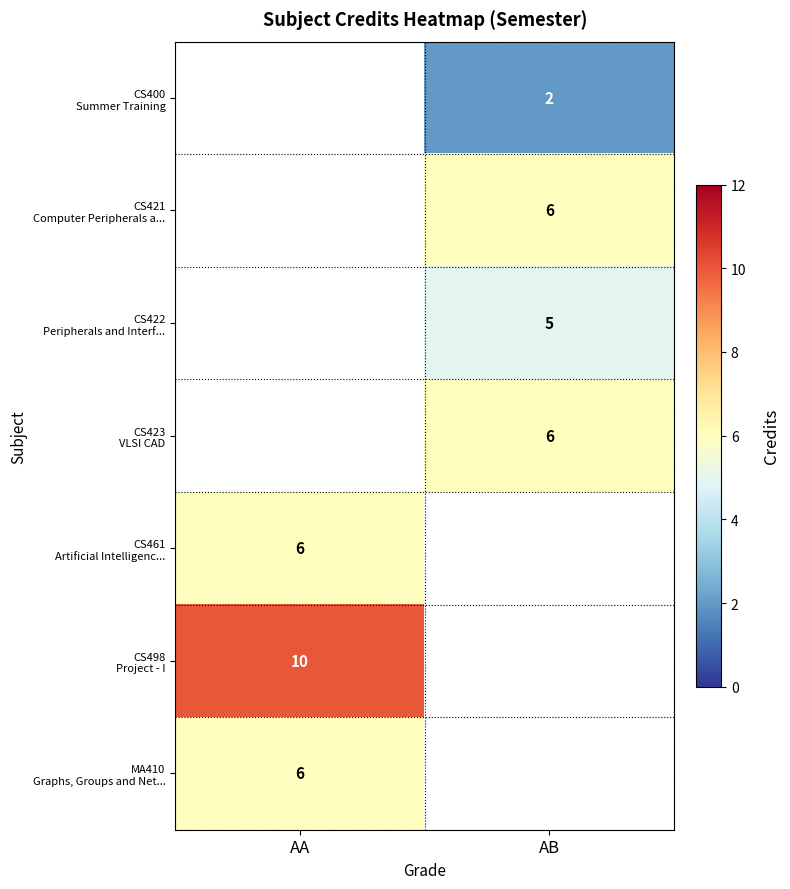

Which category has the lowest value across all series?

AB